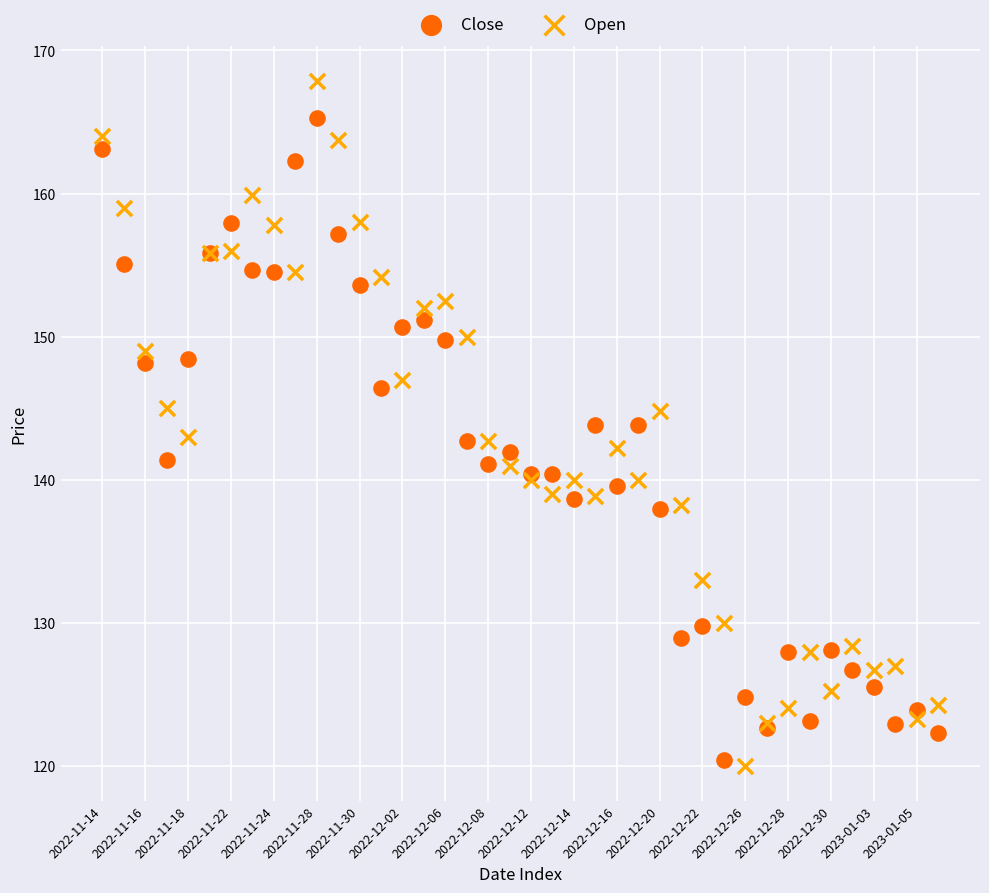

Which series has the largest Y range (max minus min)?

Open